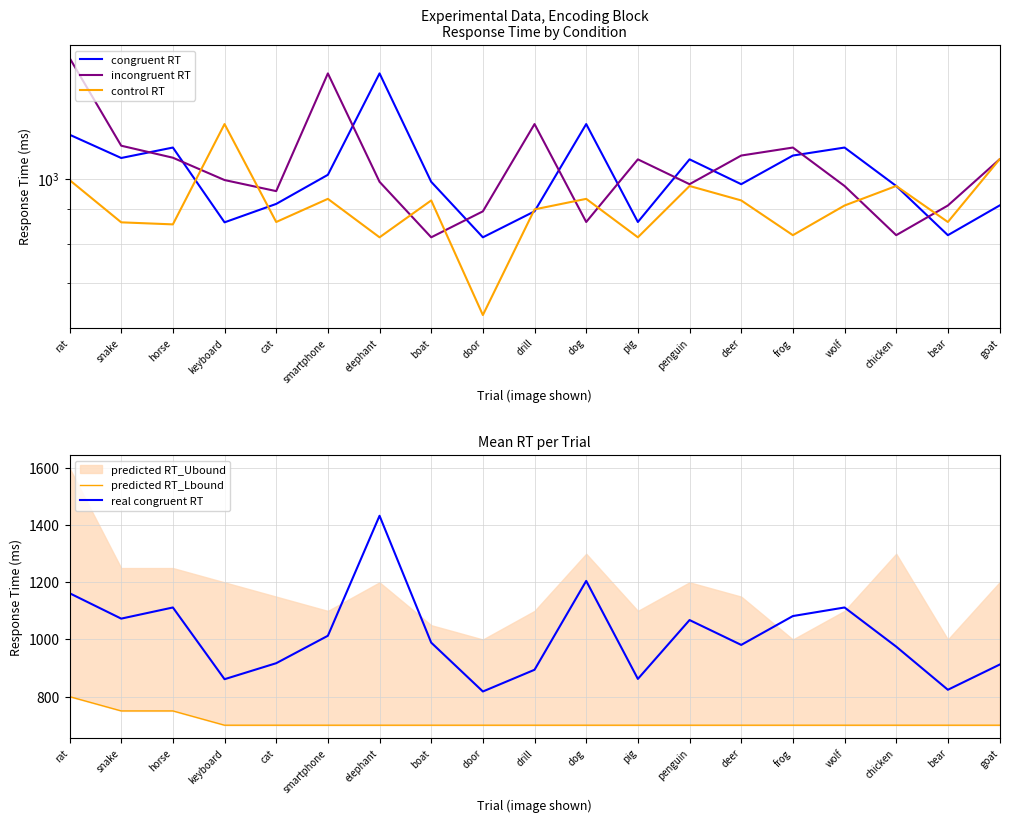

What is the greatest value displayed?

1511